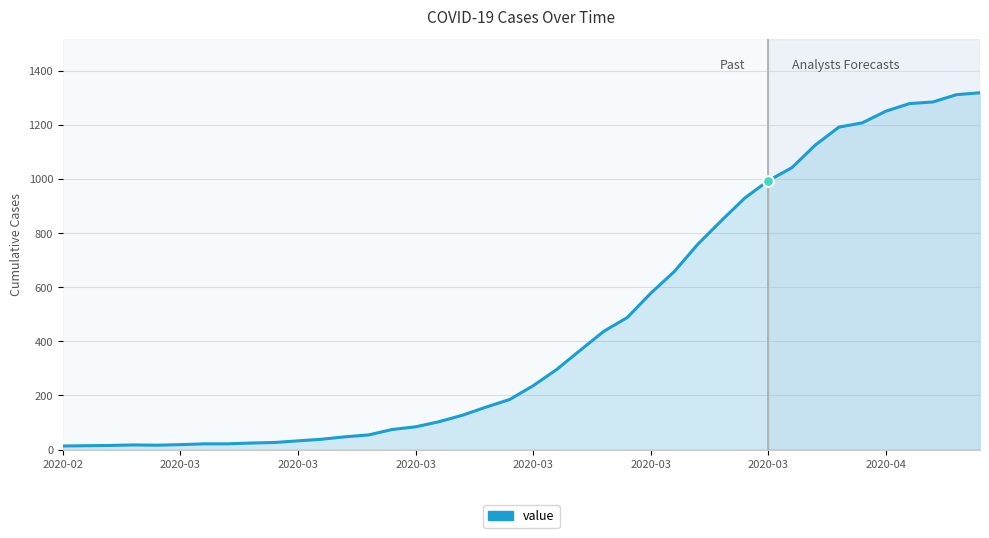

What is the difference between the maximum and minimum values?

1306